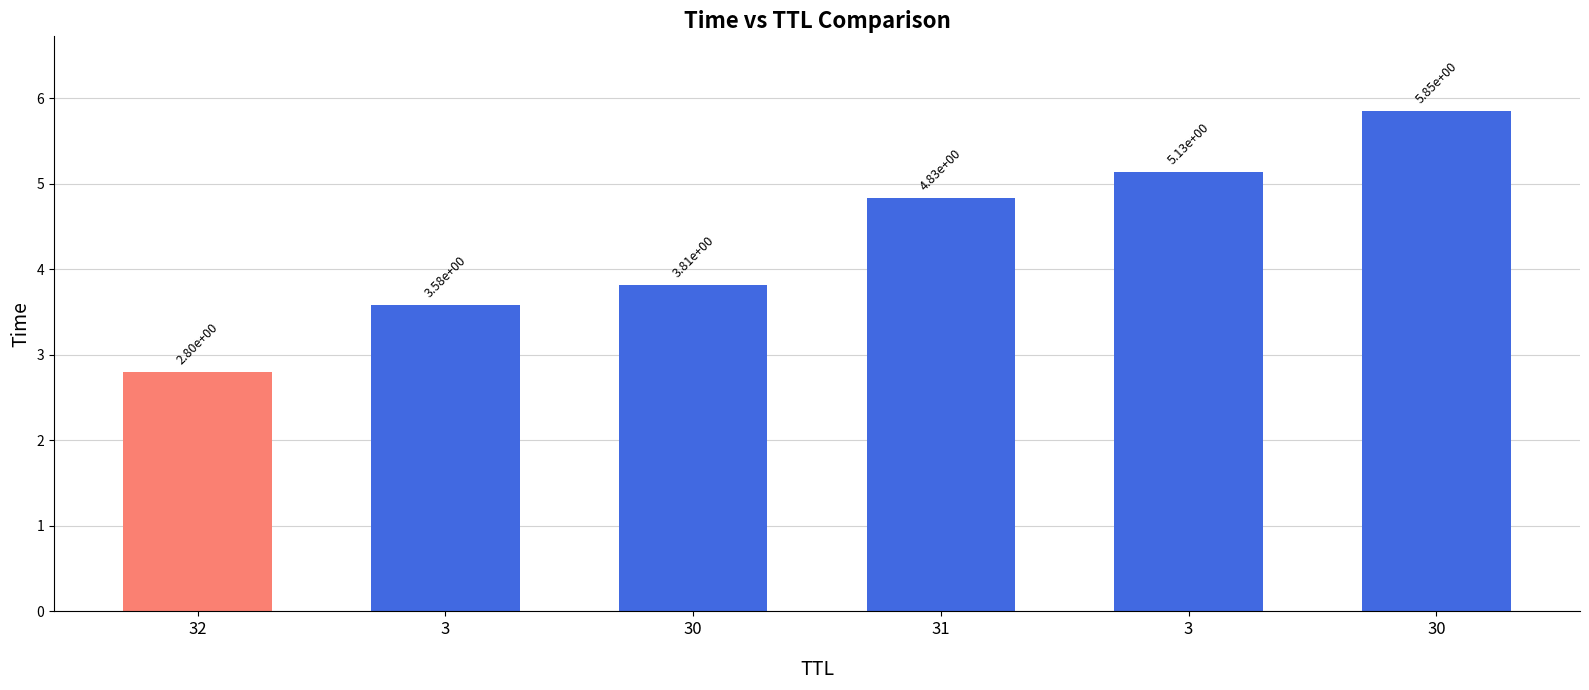

Which has a higher value, 3 or 31?

31